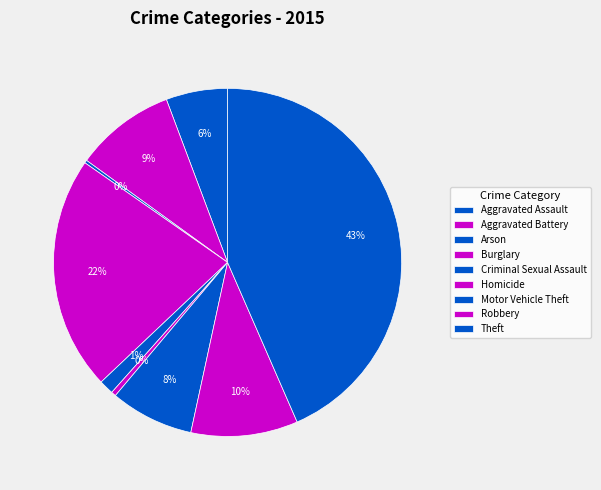

Which slice is the largest?

Theft